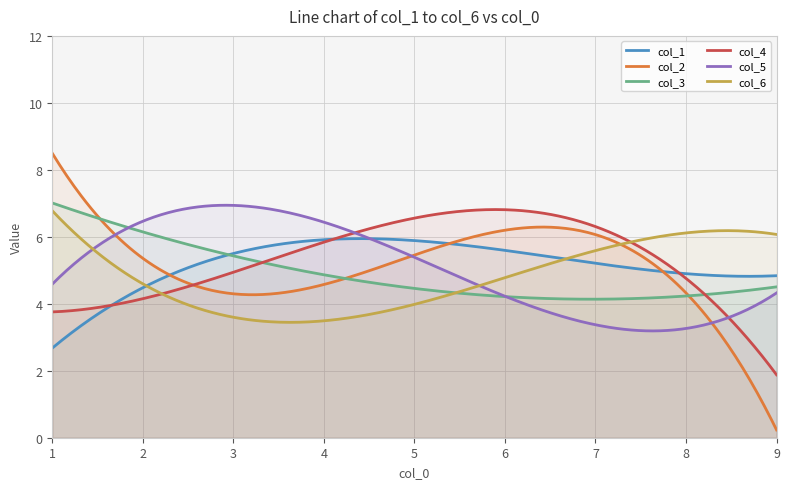

What is the minimum value for col_3?

4.1